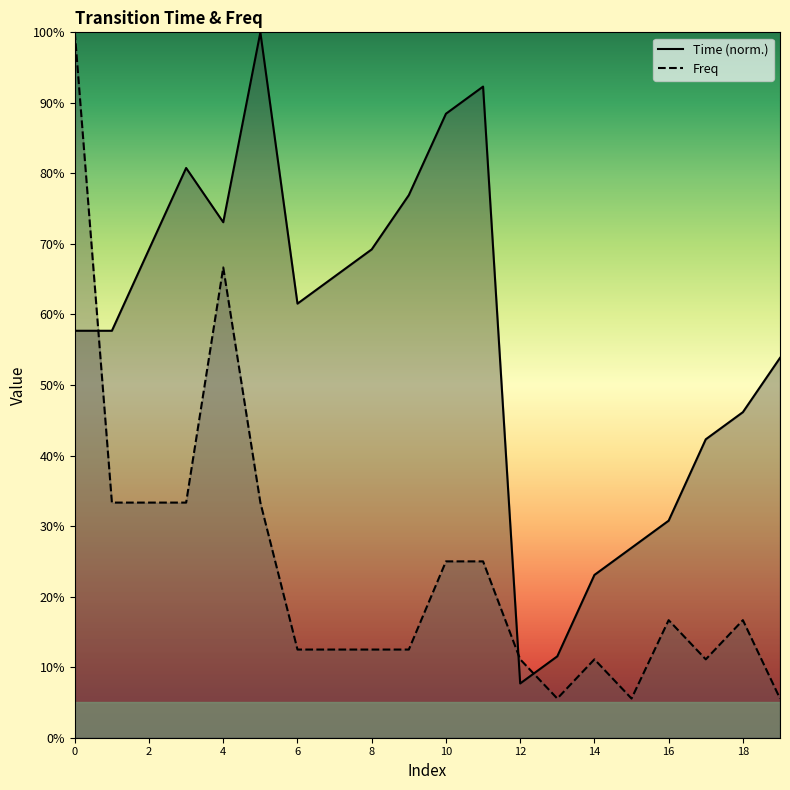

What is the sum of all Time values?

11.3